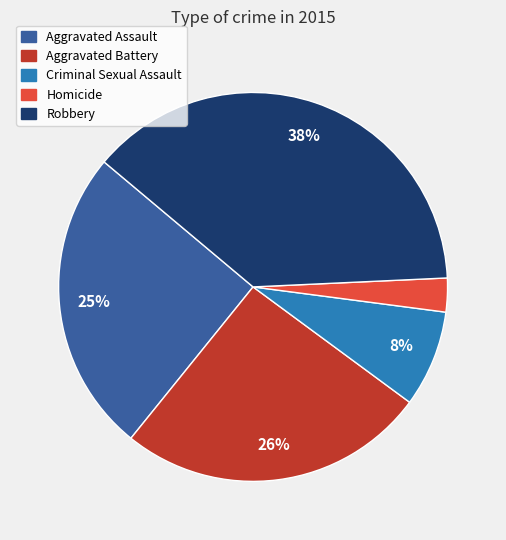

Is the sum of Robbery and Homicide greater than half?

No